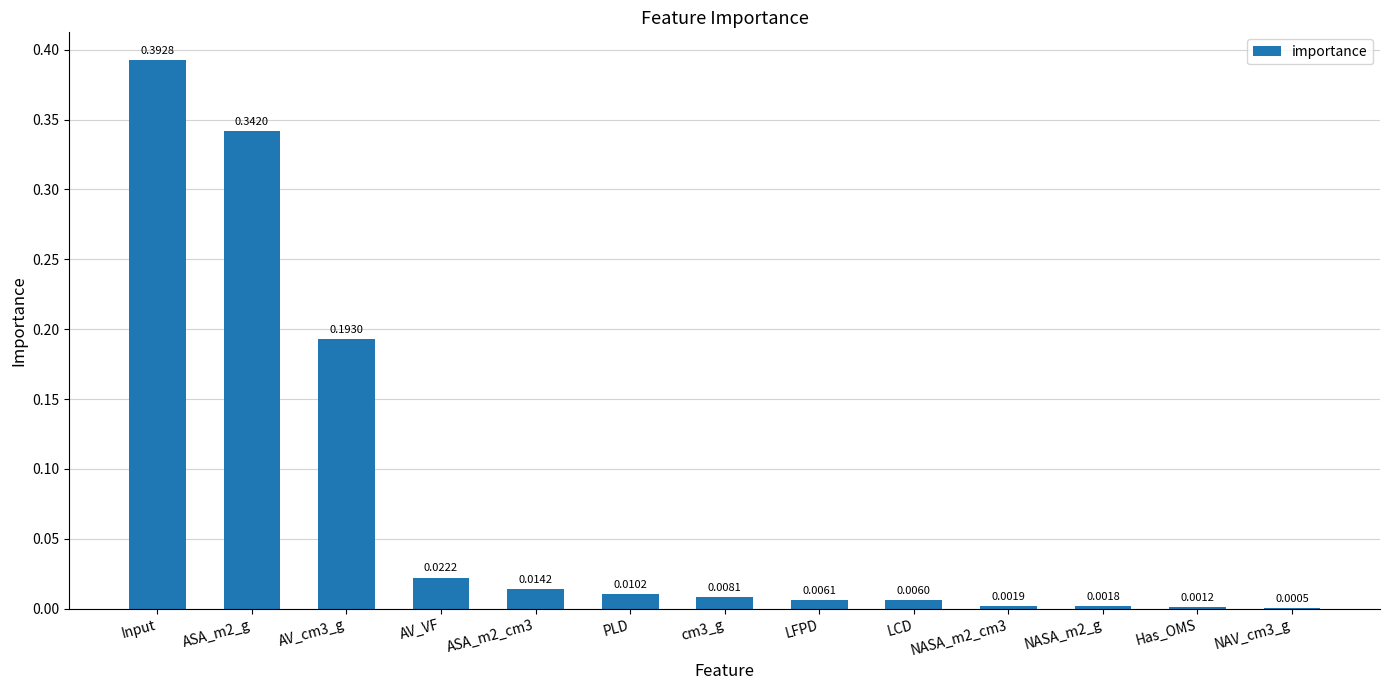

What is the sum of all values?

1.0